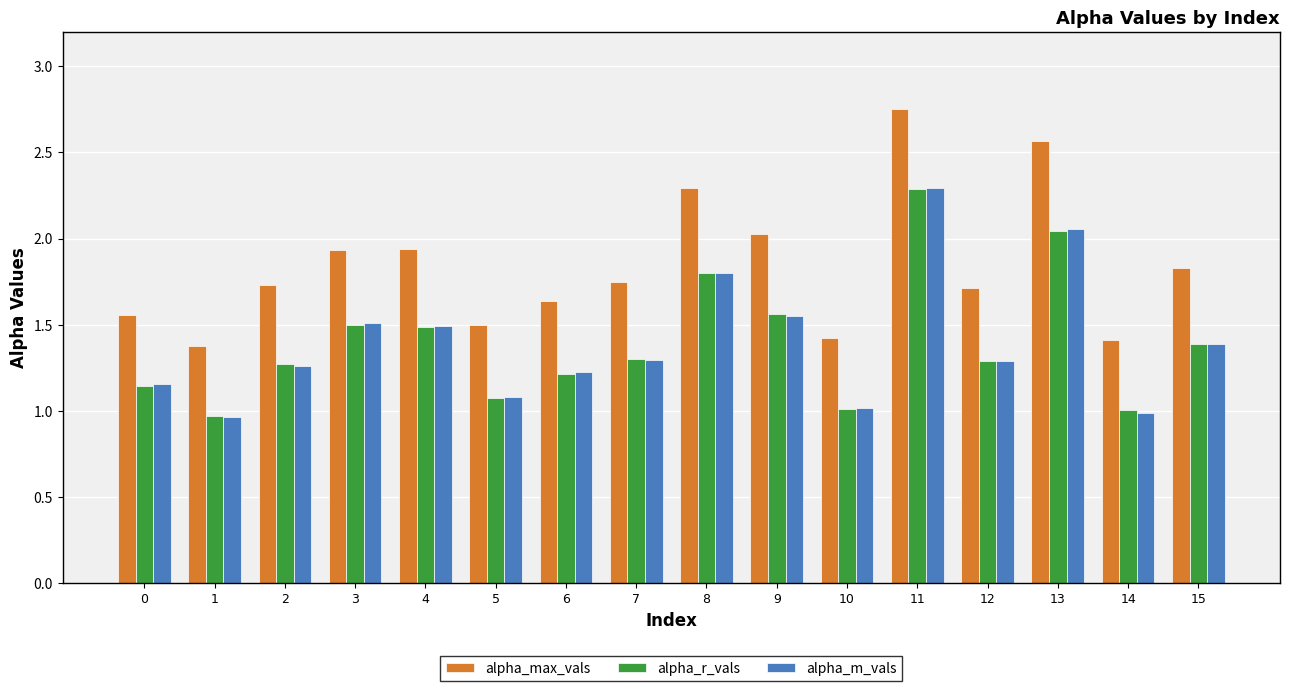

At which label does alpha_m_vals reach its peak?

11